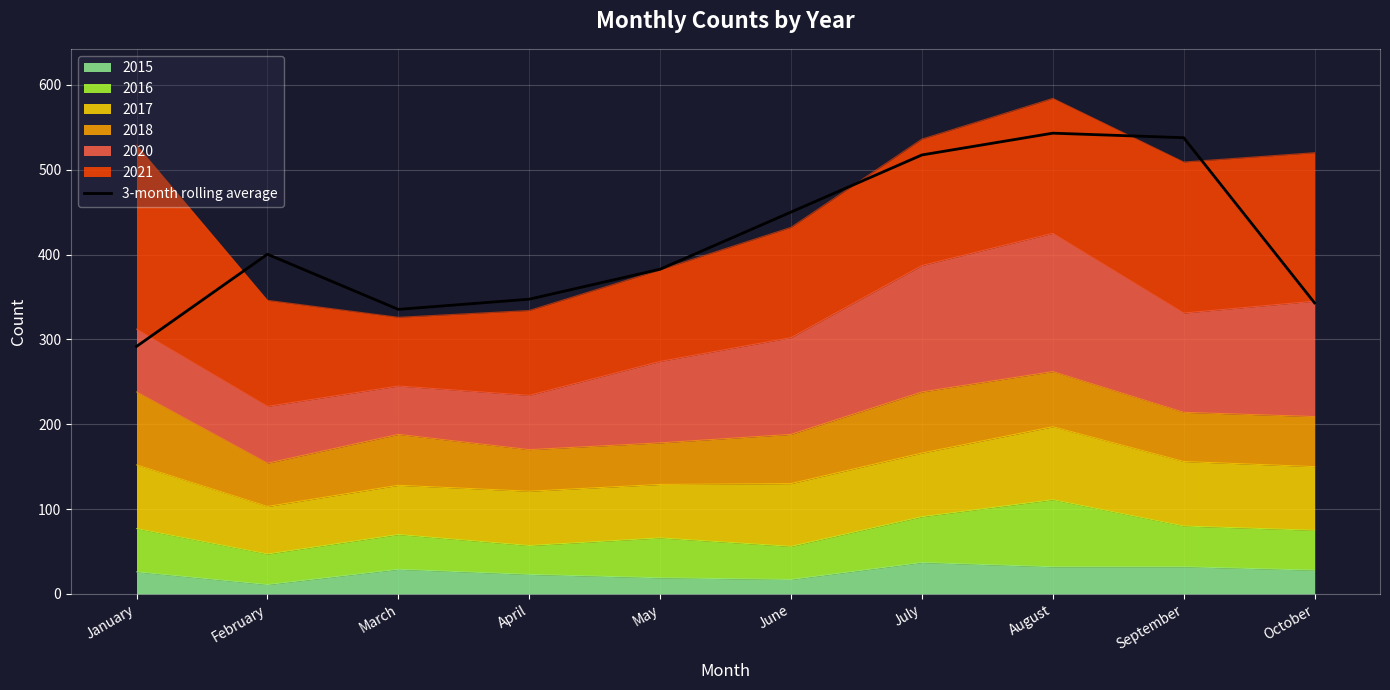

List the labels in order of value, smallest first.

January, March, October, April, May, February, June, July, September, August